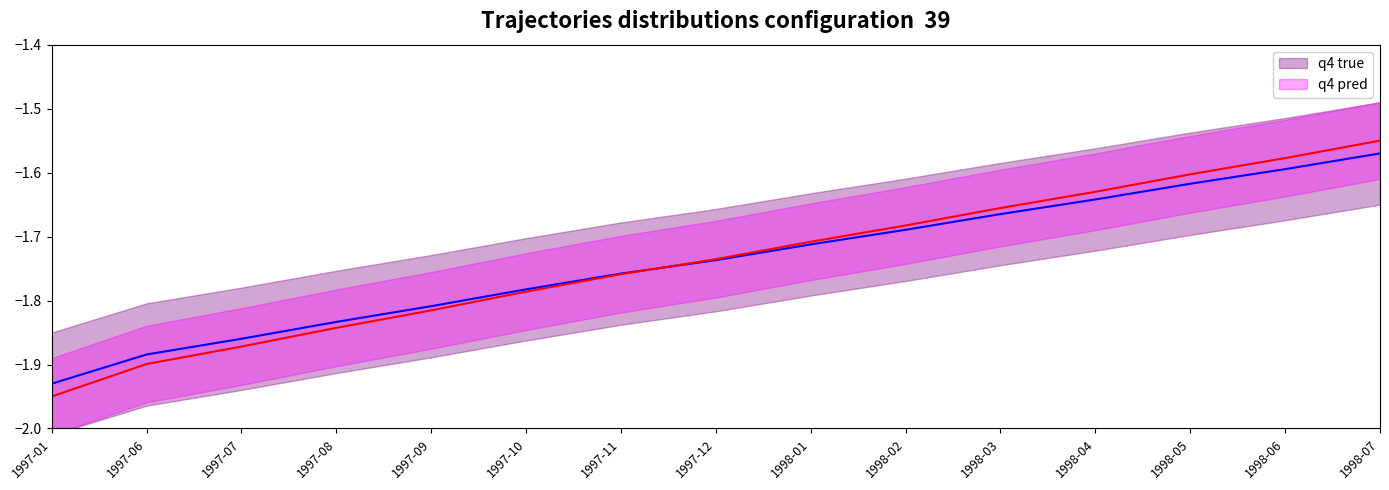

At which label does q4 pred reach its minimum?

1997-01